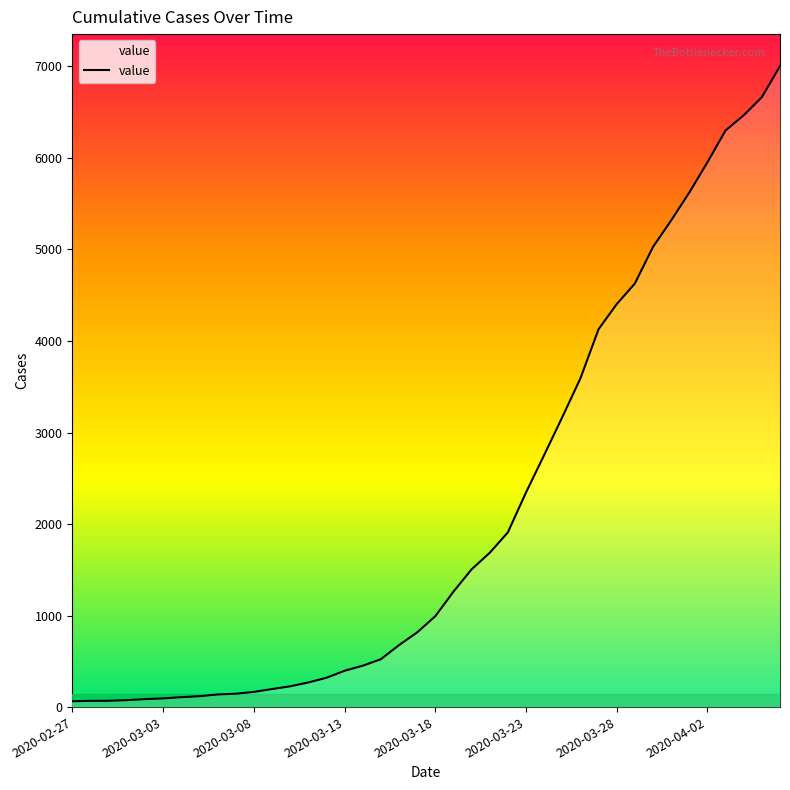

What is the sum of all values?

85740